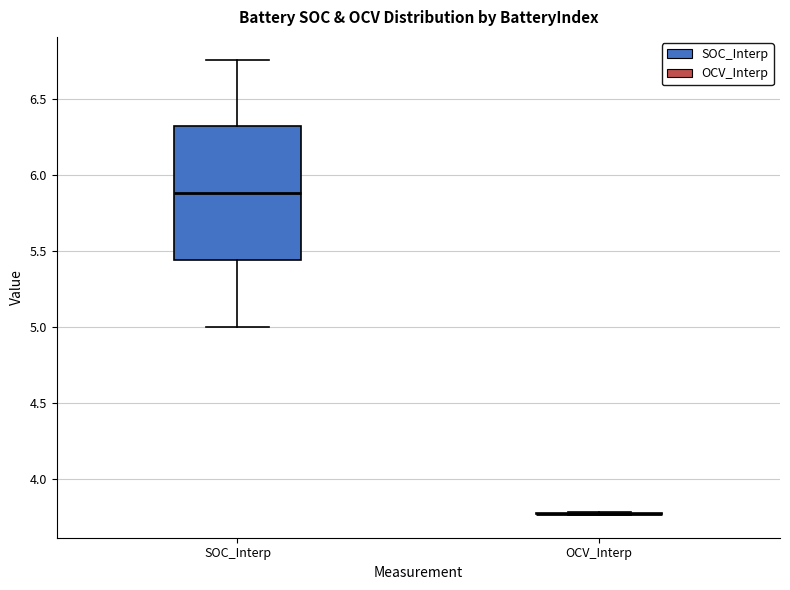

Reading left to right, transcribe this box plot: for each box, give where its median line is, the range the box spans, and where its two whiskers end, as read against the y-axis. The values are not printed on the chart, so give them approximately, as read against the axis.

SOC_Interp: median 5.90, box 5.45 to 6.30, whiskers 5.00 to 6.75
OCV_Interp: box collapsed to a line at 3.75, whiskers 3.75 to 3.80